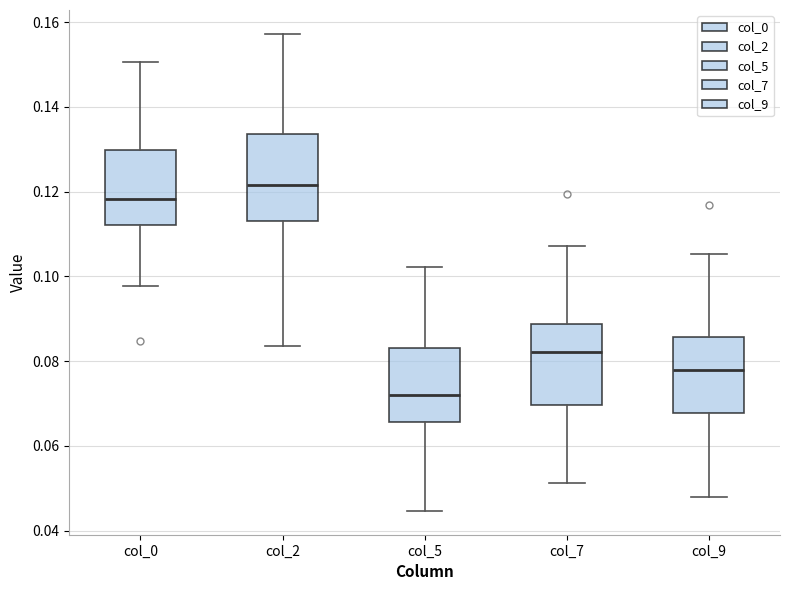

Reading left to right, transcribe this box plot: for each box, give where its median line is, the range the box spans, and where its two whiskers end, as read against the y-axis. The values are not printed on the chart, so give them approximately, as read against the axis.

col_0: median 0.118, box 0.112 to 0.130, whiskers 0.098 to 0.150
col_2: median 0.122, box 0.114 to 0.134, whiskers 0.084 to 0.158
col_5: median 0.072, box 0.066 to 0.084, whiskers 0.044 to 0.102
col_7: median 0.082, box 0.070 to 0.088, whiskers 0.052 to 0.108
col_9: median 0.078, box 0.068 to 0.086, whiskers 0.048 to 0.106